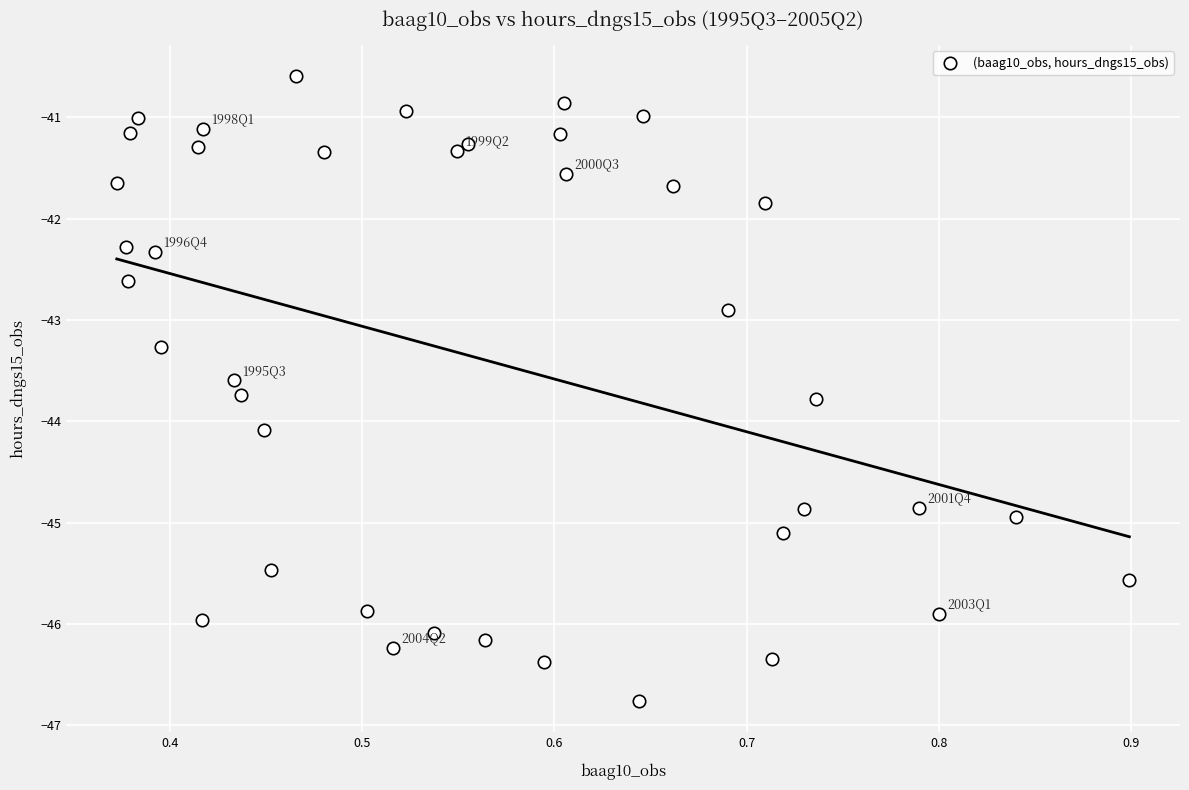

What Y value in the scatter plot is closest to -43?

-42.9